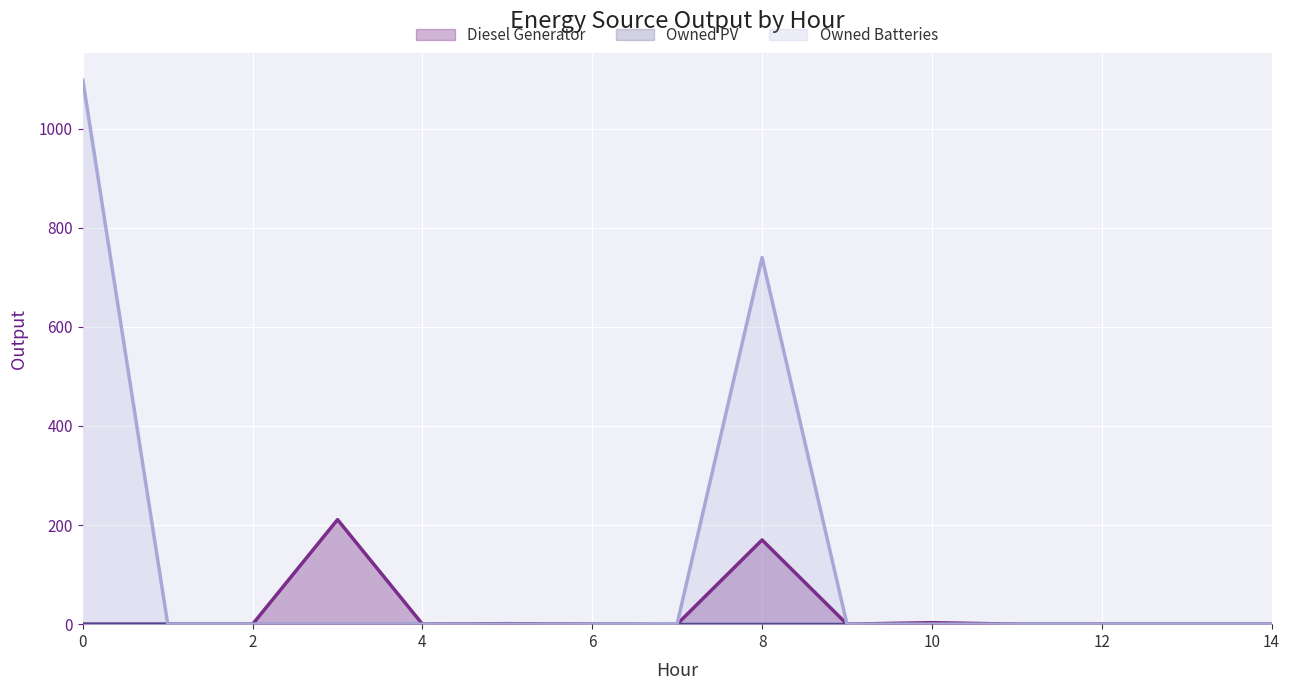

What is the maximum value for Diesel Generator?

211